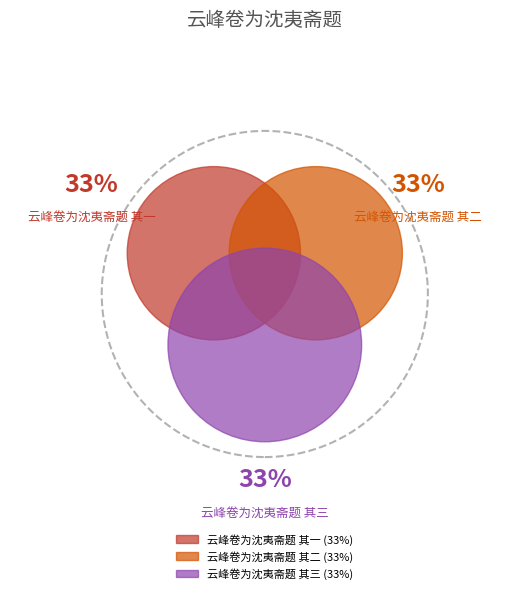

Which has a higher value, 云峰卷为沈夷斋题 其二 or 云峰卷为沈夷斋题 其一?

云峰卷为沈夷斋题 其二